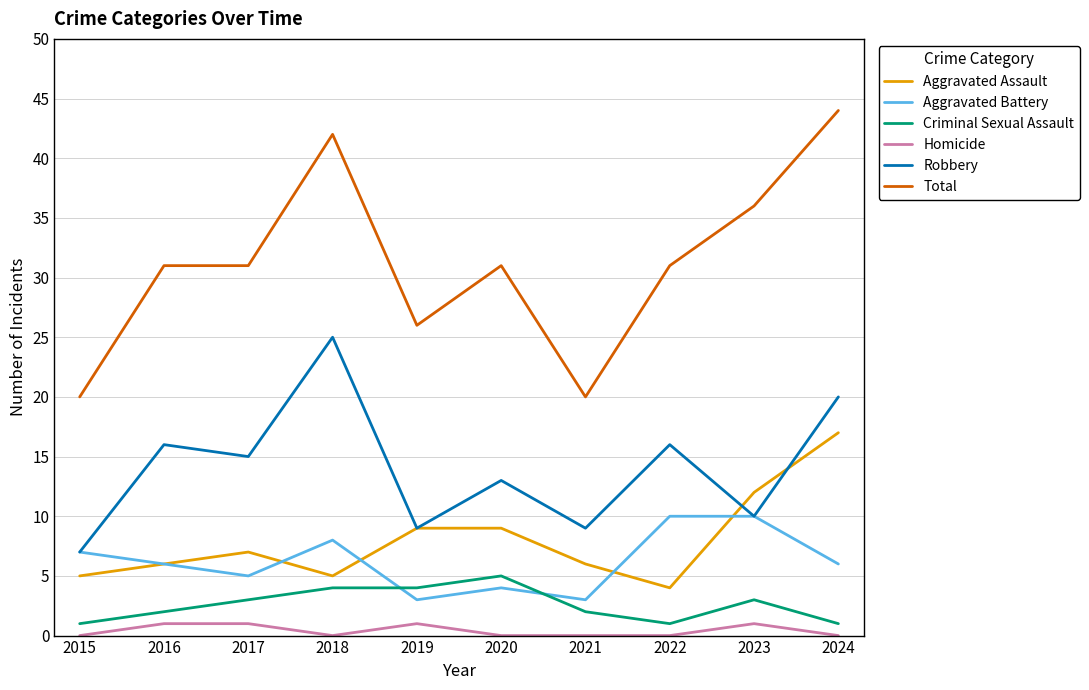

Read the Aggravated Battery value at 2021.

3